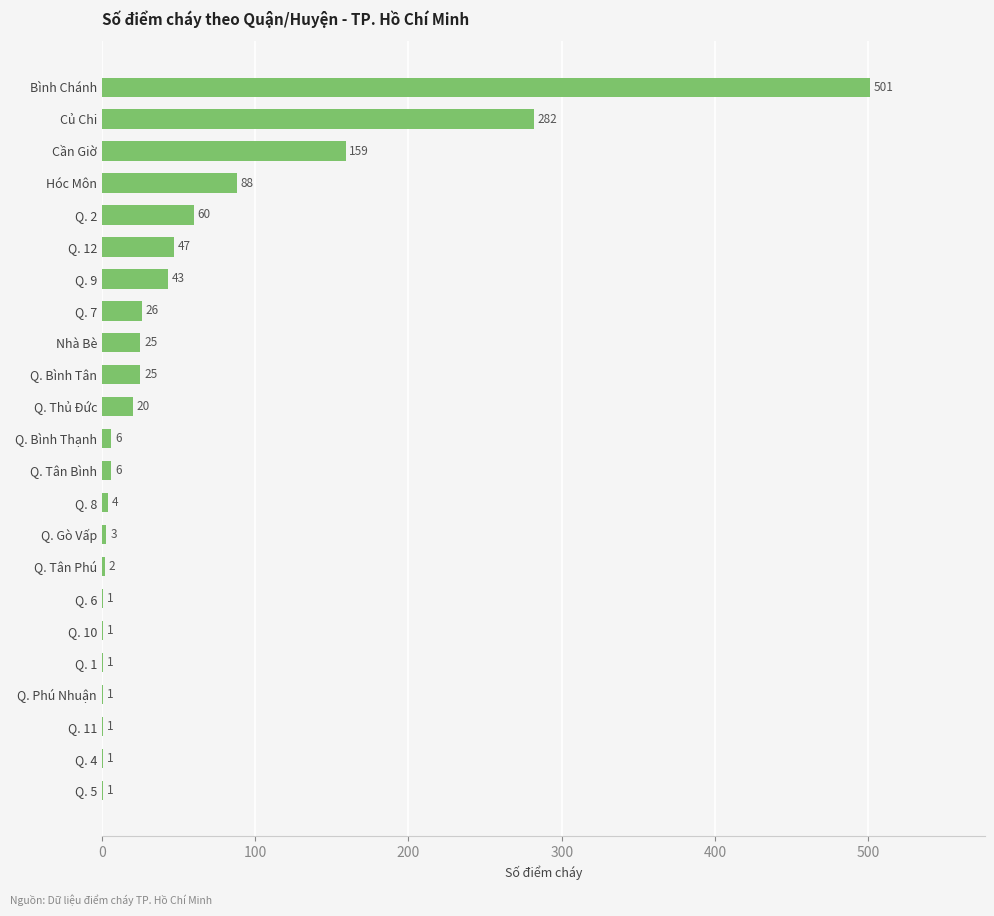

What is the sum of all values?

1304